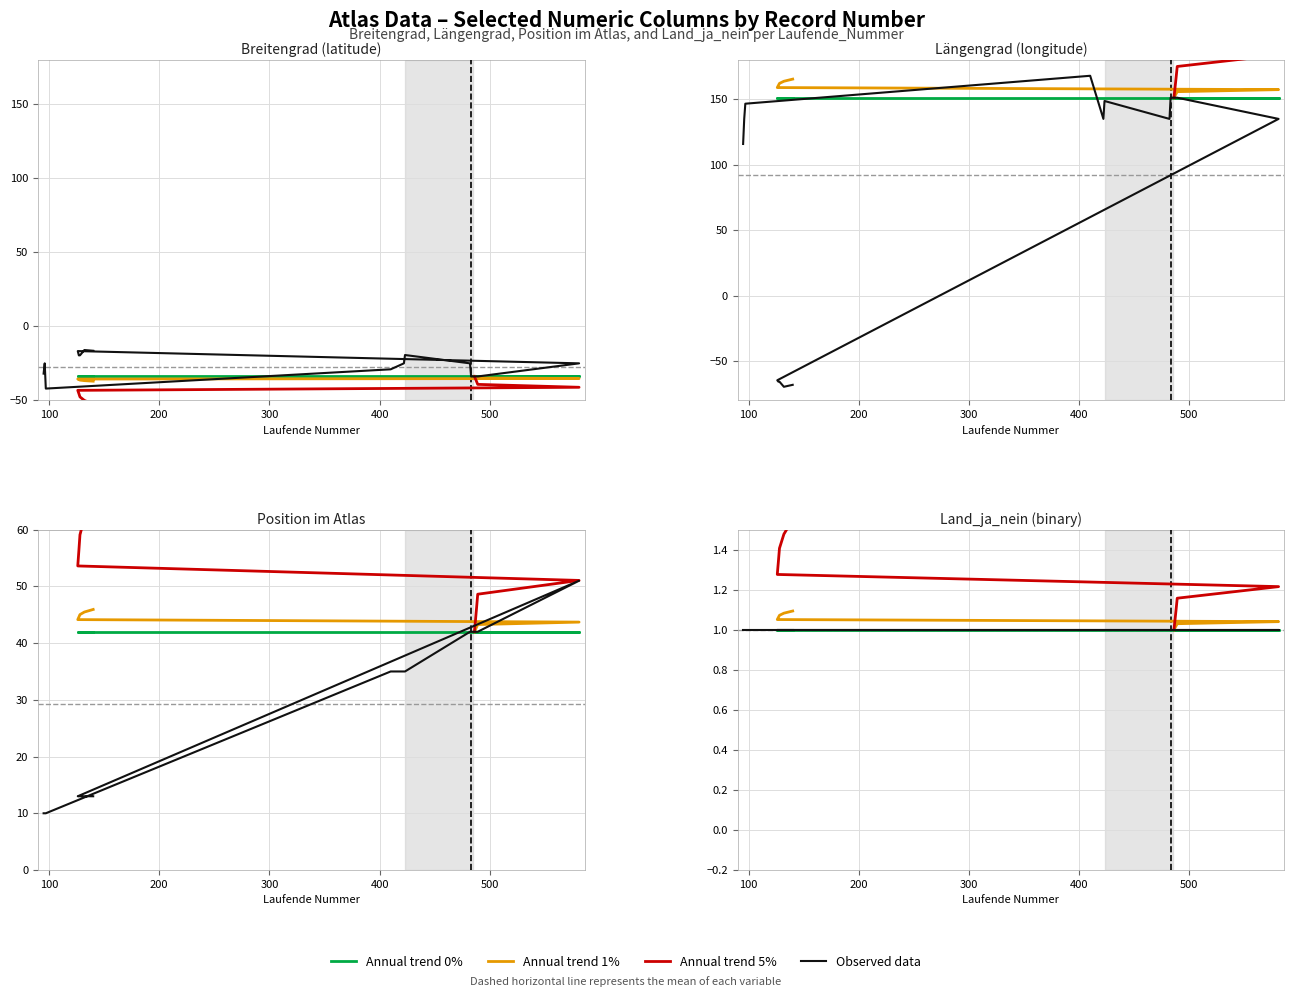

Does the chart have visible grid lines?

Yes